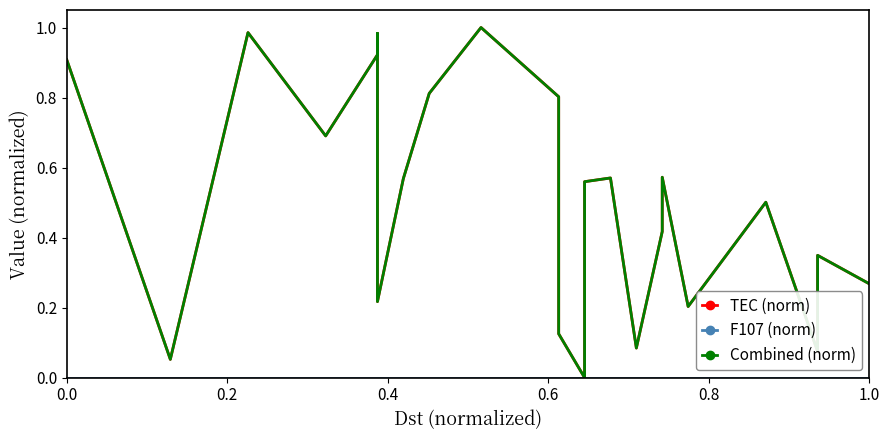

How many interior local valleys does the TEC (norm) series have?

7